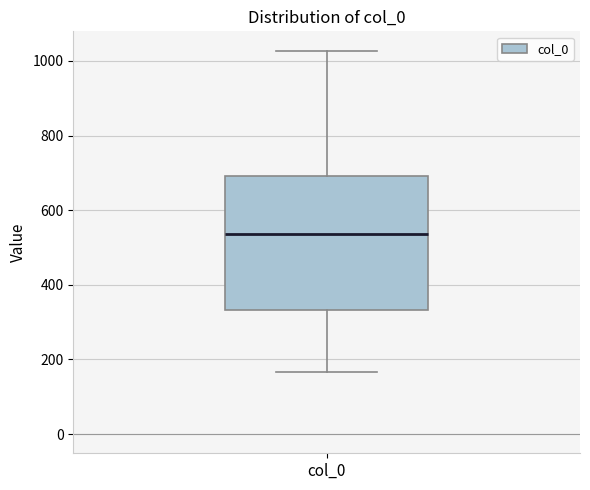

Where is the lower edge of the box for col_0 on the y-axis? The values are not printed on the chart, so give them approximately, as read against the axis.

340